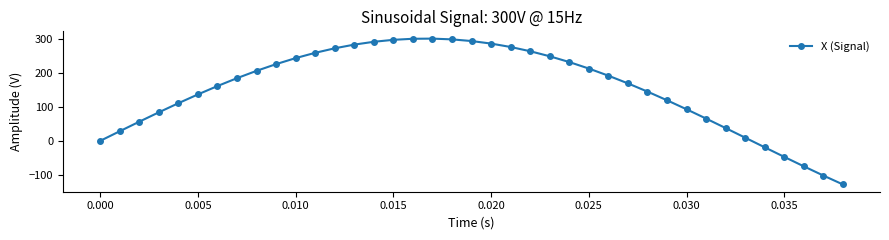

What is the difference between the maximum and second lowest values?

401.5